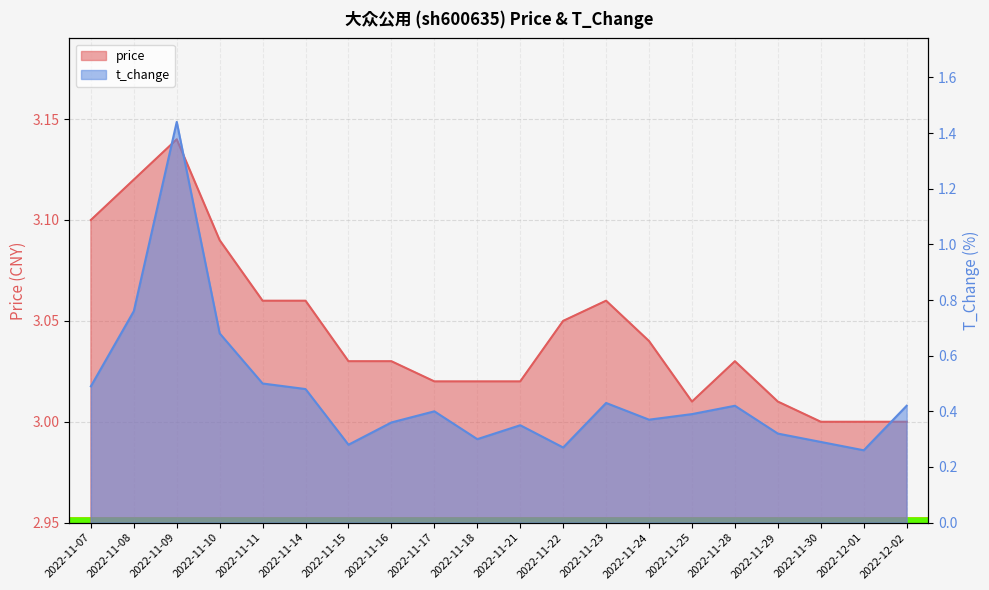

What is the approximate value of price at 2022-12-02?

3.0